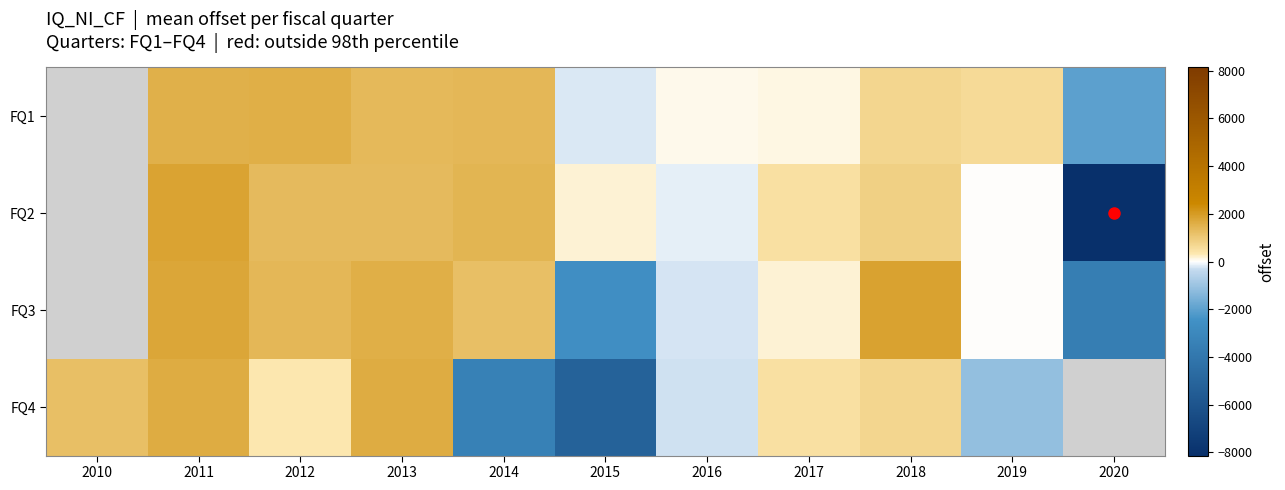

Rank the series at 2013 from highest to lowest value.

FQ4, FQ3, FQ1, FQ2